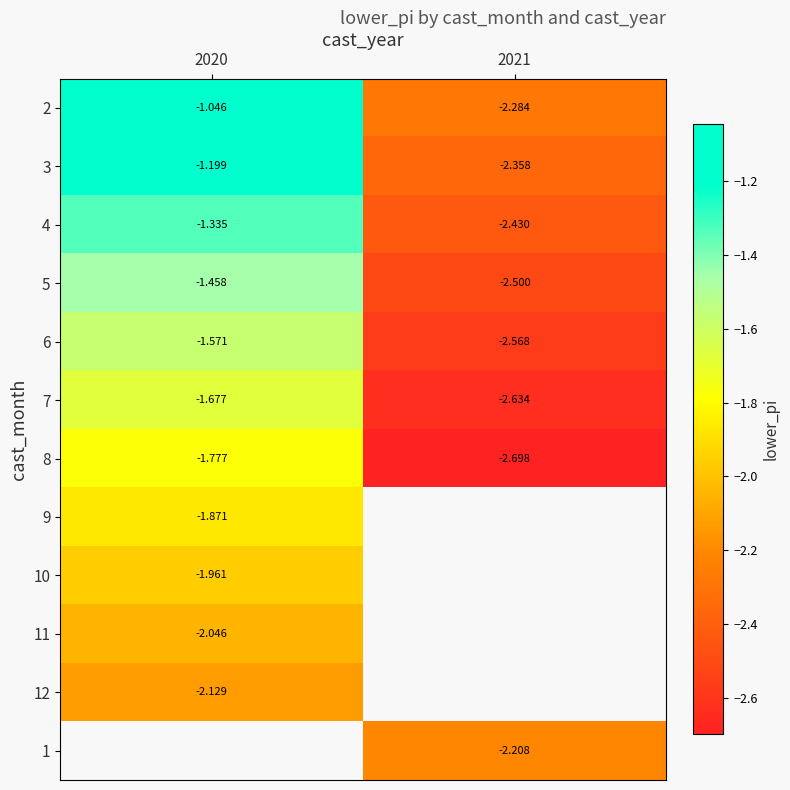

Between 2020 and 2021, which is larger?

2020